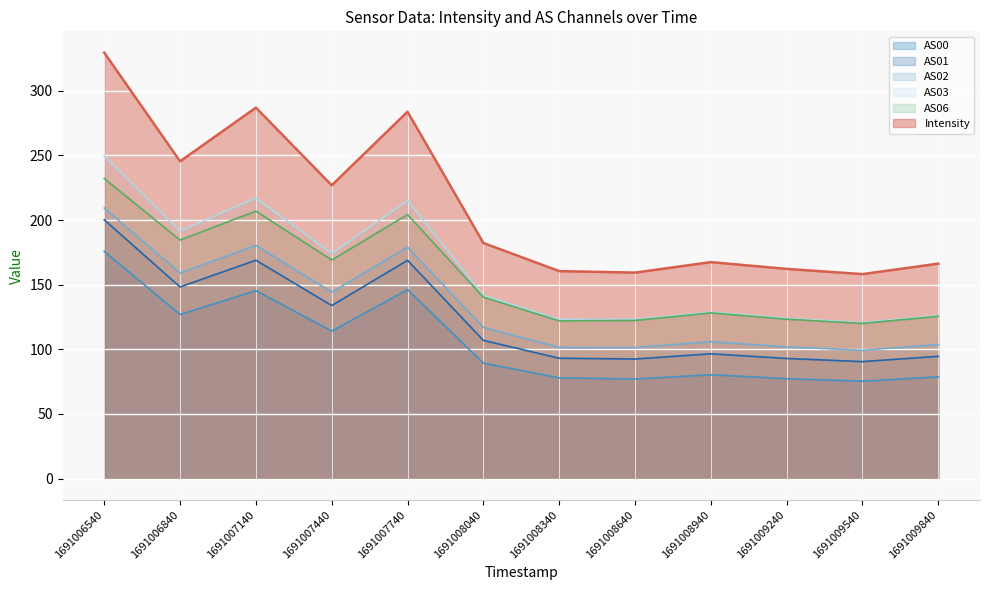

True or false: AS06 and AS00 cross at least once.

False